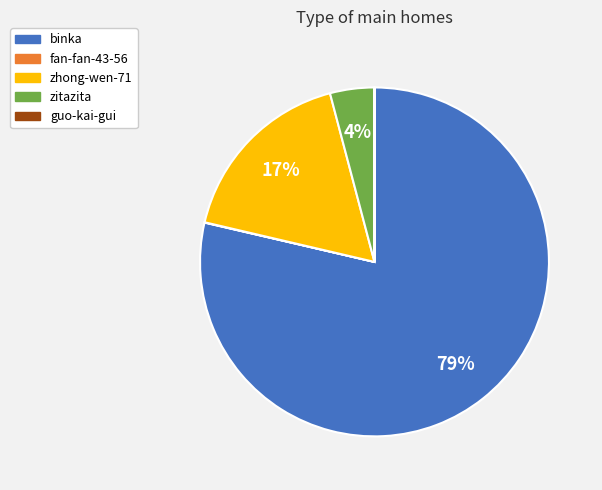

True or false: binka accounts for 79% of the total.

True